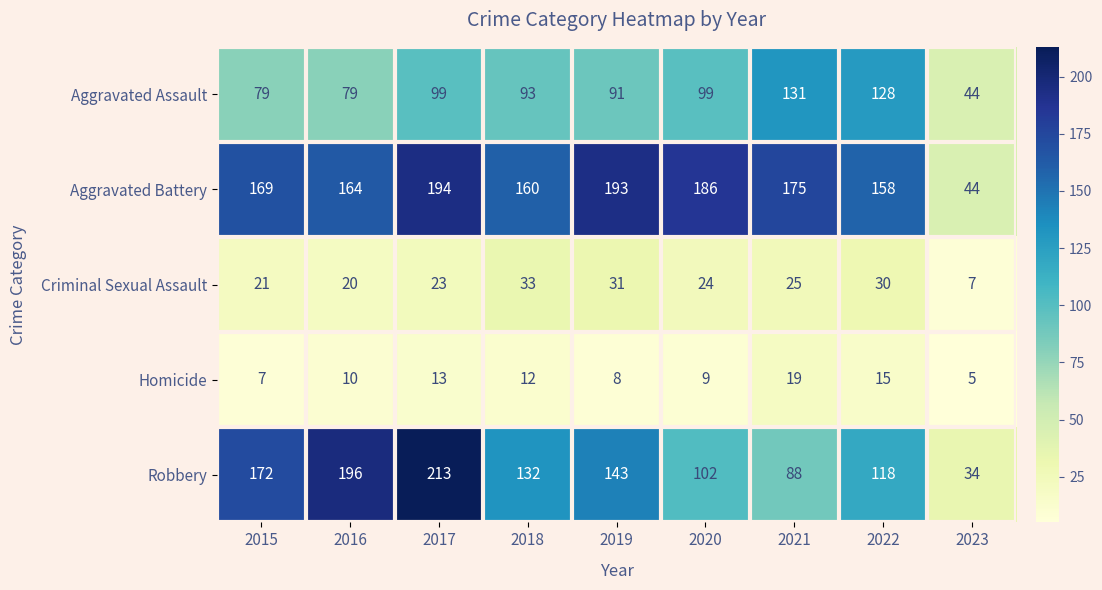

The value of Robbery at 2020 is 24. True or false?

False